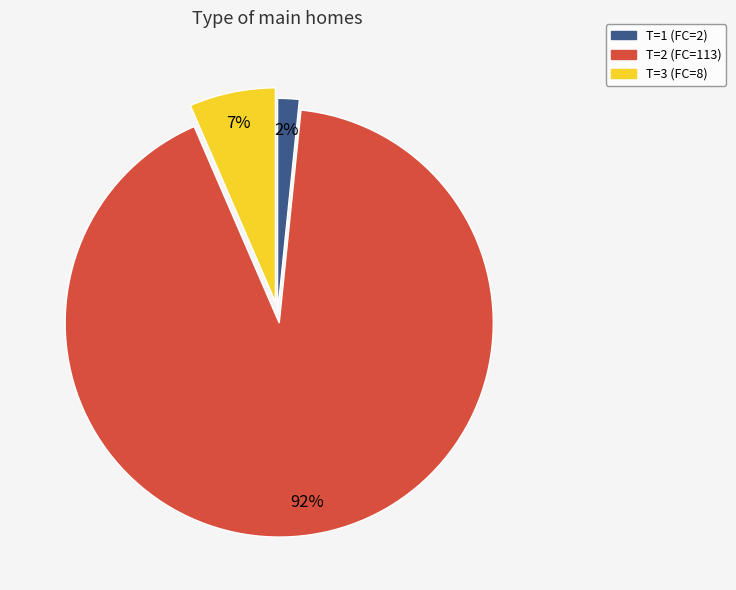

To the nearest percent, what is the average slice percentage?

33%